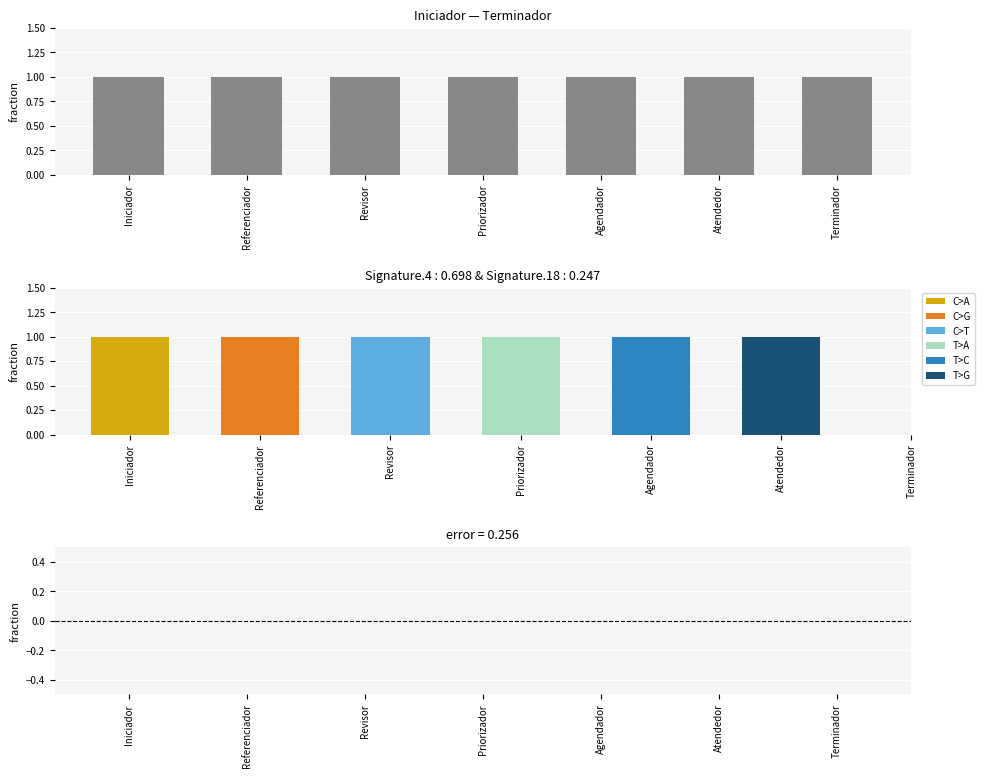

List the labels in order of error value, smallest first.

Iniciador, Referenciador, Revisor, Priorizador, Agendador, Atendedor, Terminador